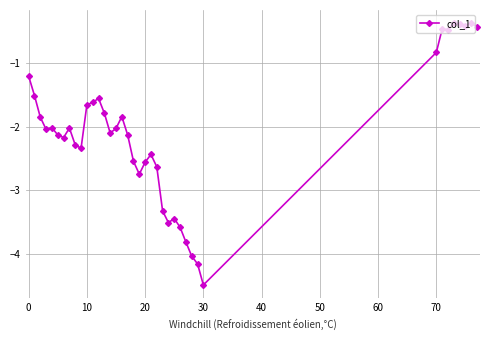

What is the greatest value displayed?

-0.4